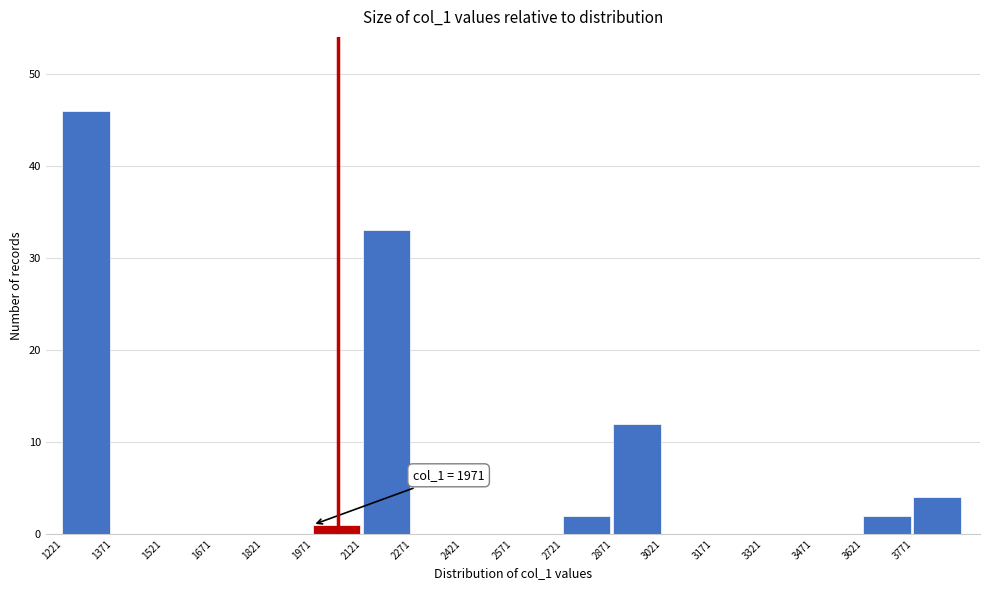

Which range on the x-axis has the tallest bar?

1220 to 1380